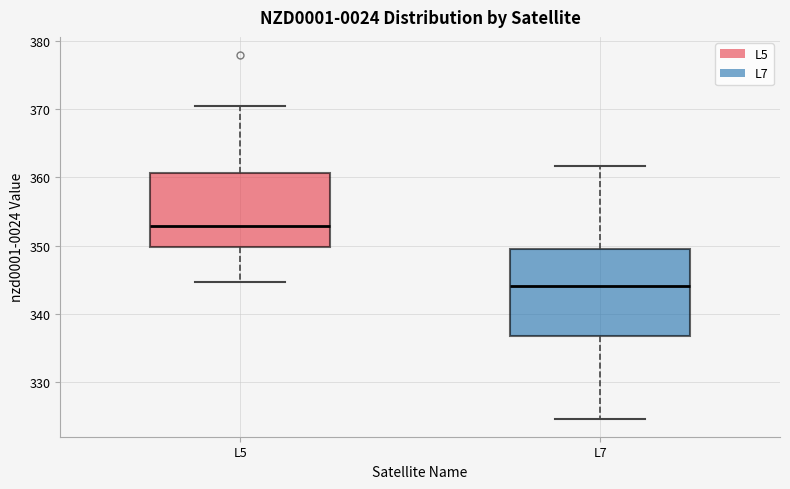

Reading left to right, transcribe this box plot: for each box, give where its median line is, the range the box spans, and where its two whiskers end, as read against the y-axis. The values are not printed on the chart, so give them approximately, as read against the axis.

L5: median 353, box 350 to 361, whiskers 345 to 371
L7: median 344, box 337 to 350, whiskers 325 to 362